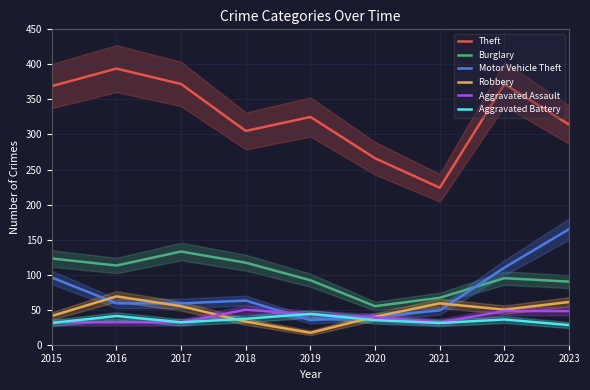

Reading left to right, extract all data points from this chart.

Theft: 369	394	372	305	325	266	224	372	314
Burglary: 123	113	133	117	92	55	67	95	90
Motor Vehicle Theft: 96	59	59	63	35	40	49	110	165
Robbery: 41	69	55	33	17	40	59	50	61
Aggravated Assault: 32	32	32	50	43	39	32	48	48
Aggravated Battery: 31	41	32	37	44	35	31	36	28